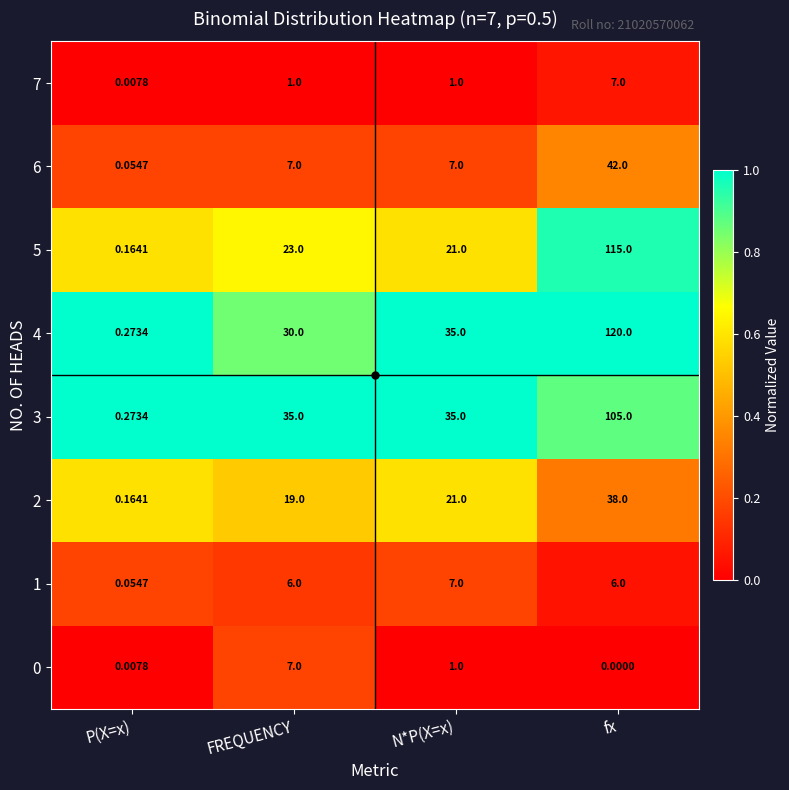

Is the value of 0 at fx greater than the value of 3 at FREQUENCY?

No